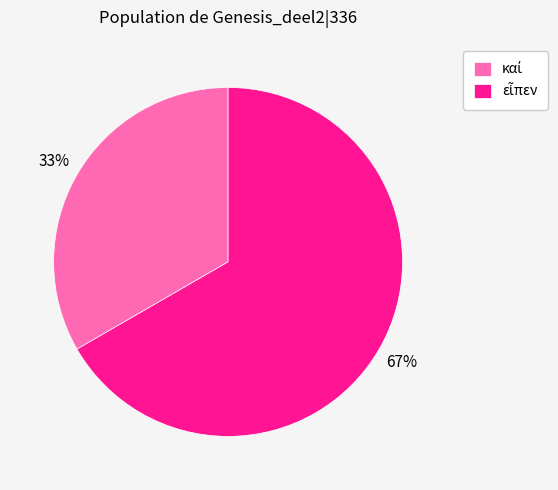

How many segments does this pie chart have?

2